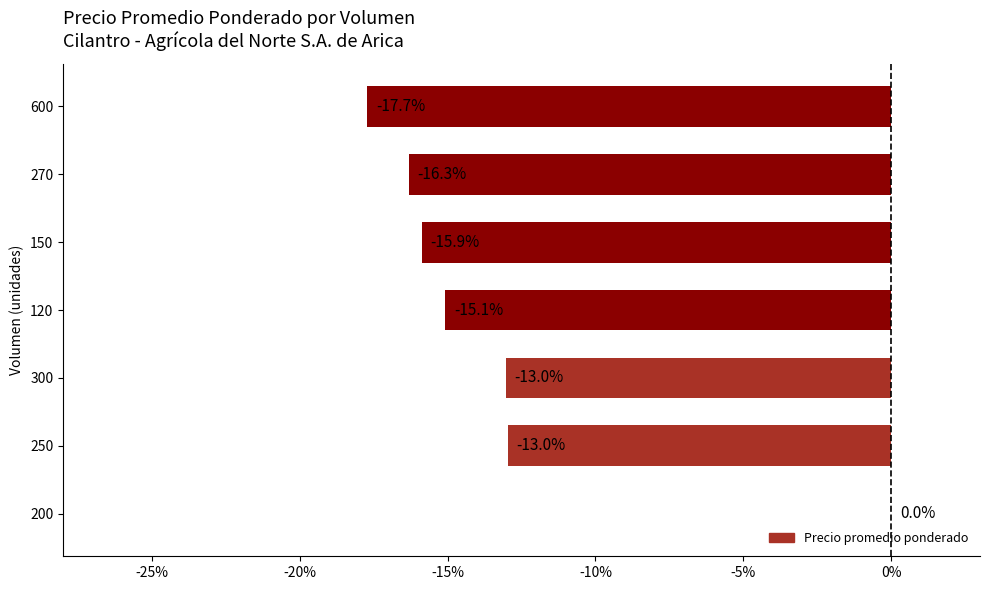

Which category has the highest value across all series?

200